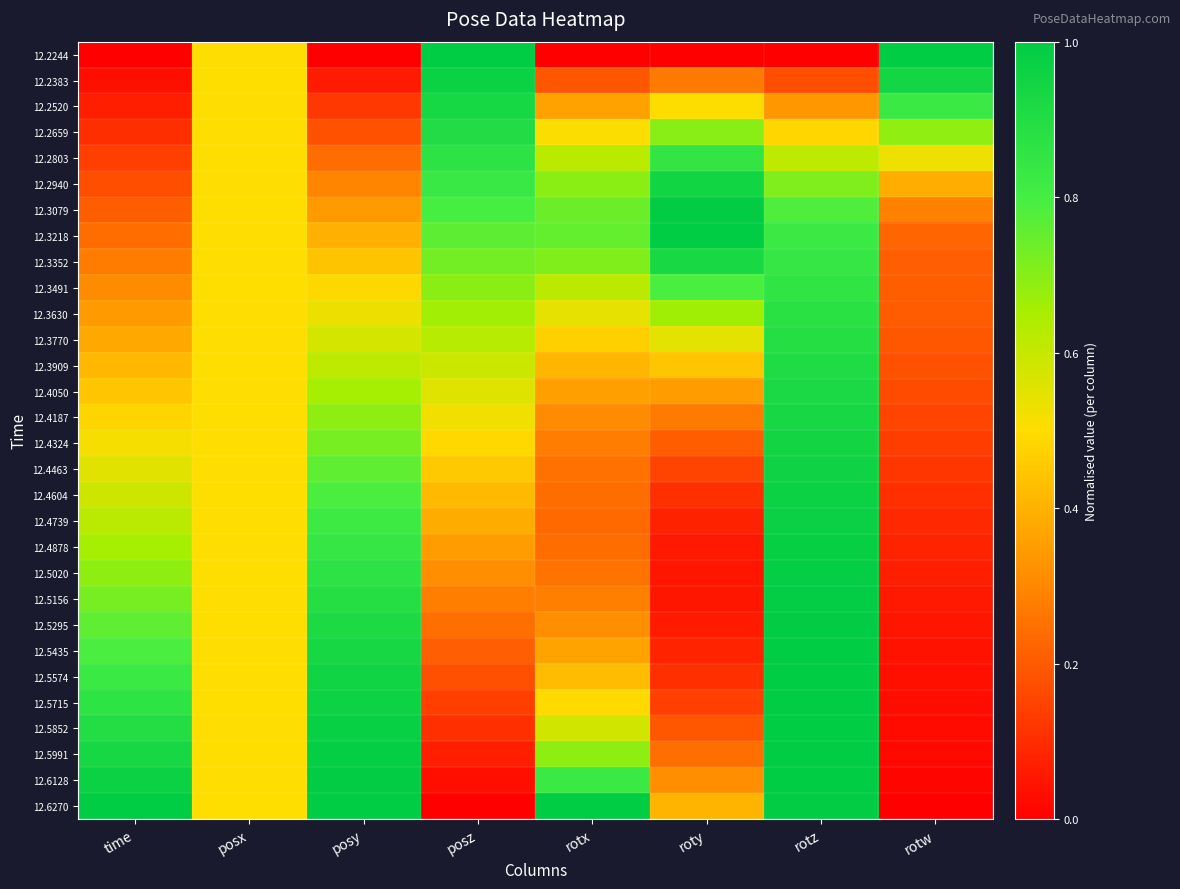

At how many categories does at least one series exceed 0?

8